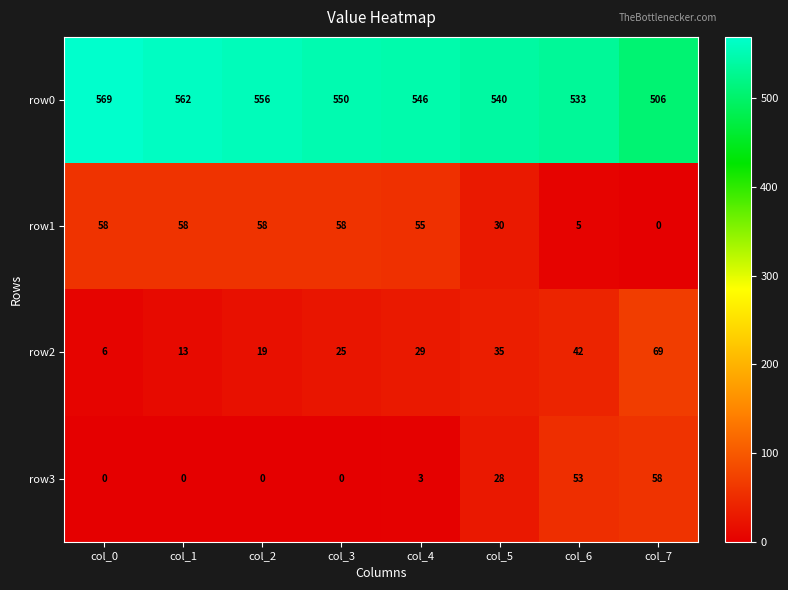

At col_2, list the series in order from largest to smallest.

row0, row1, row2, row3